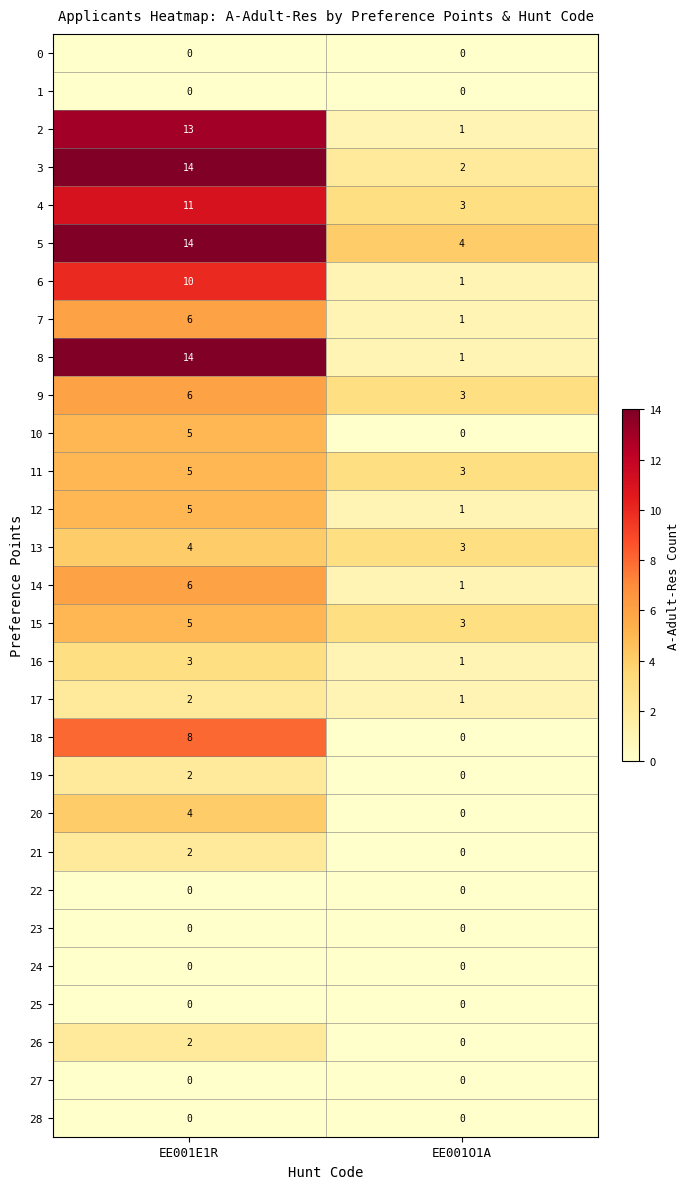

Which series has the largest range (max minus min)?

8